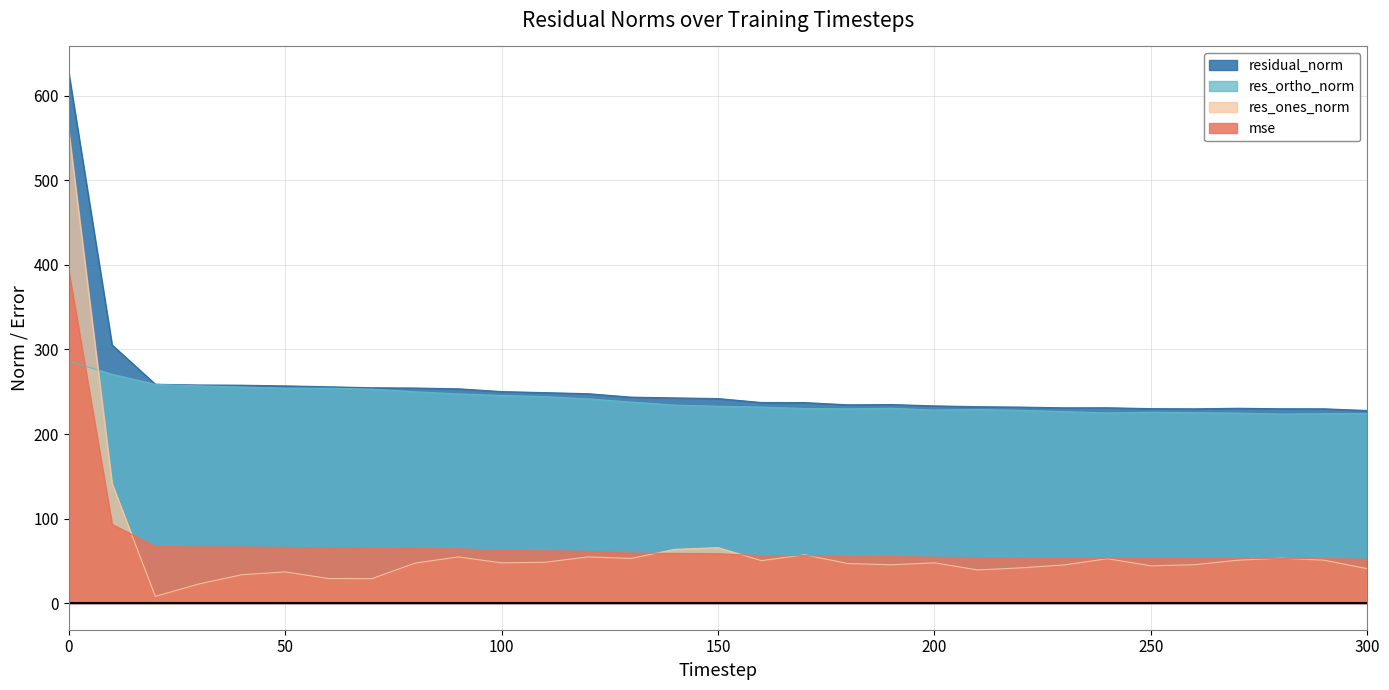

What is the approximate value of res_ones_norm at 280?

53.2